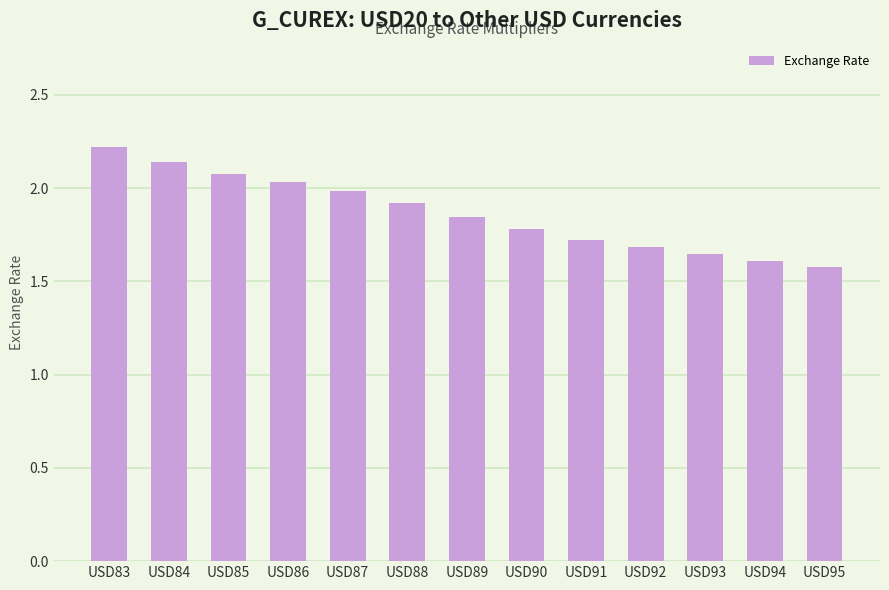

What is the value of the 10th bar from the left?

1.7